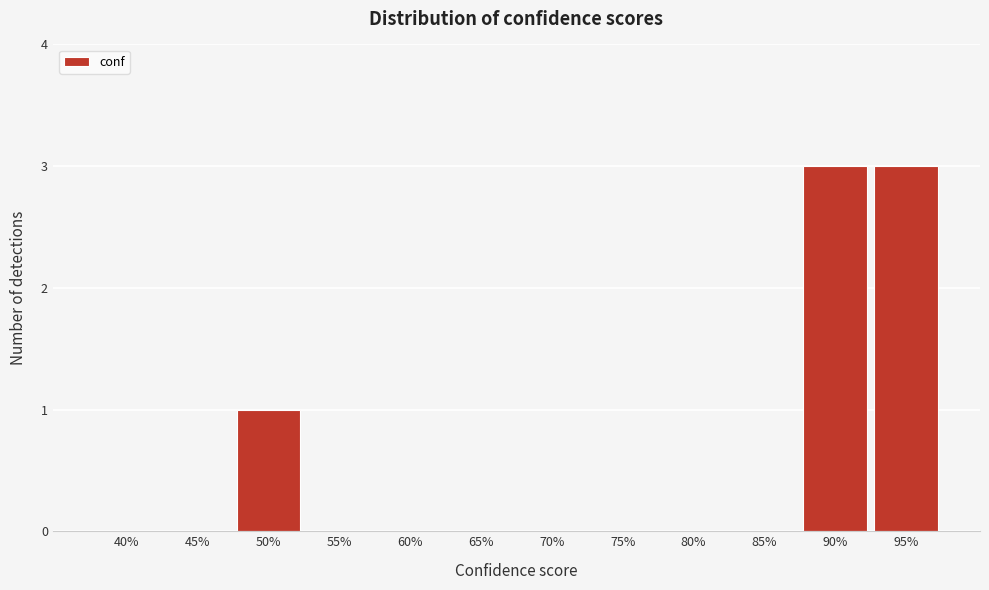

Reading left to right, extract all data points from this chart.

40%=0	45%=0	50%=1	55%=0	60%=0	65%=0	70%=0	75%=0	80%=0	85%=0	90%=3	95%=3